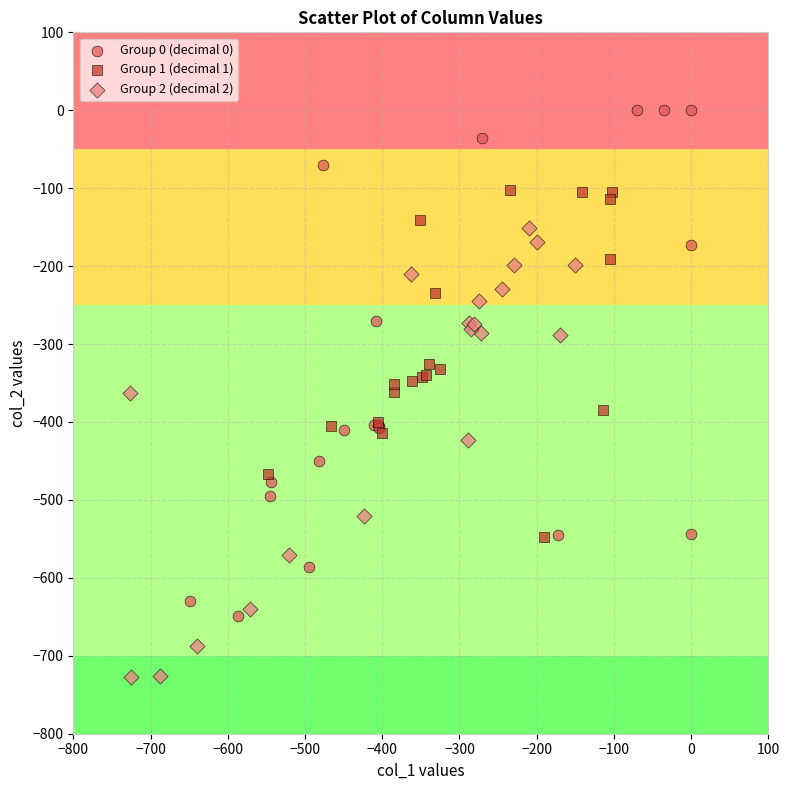

Which series reaches the maximum Y coordinate?

Group 0 (decimal 0)